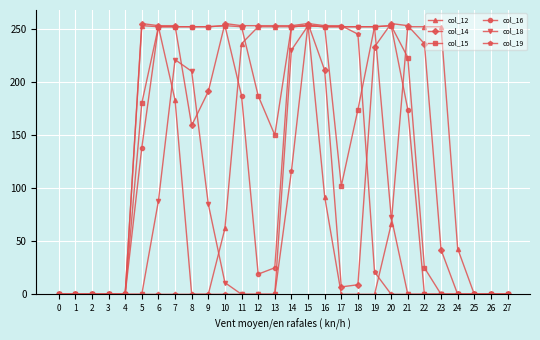

True or false: col_12 has a value of 0 at 0.

True